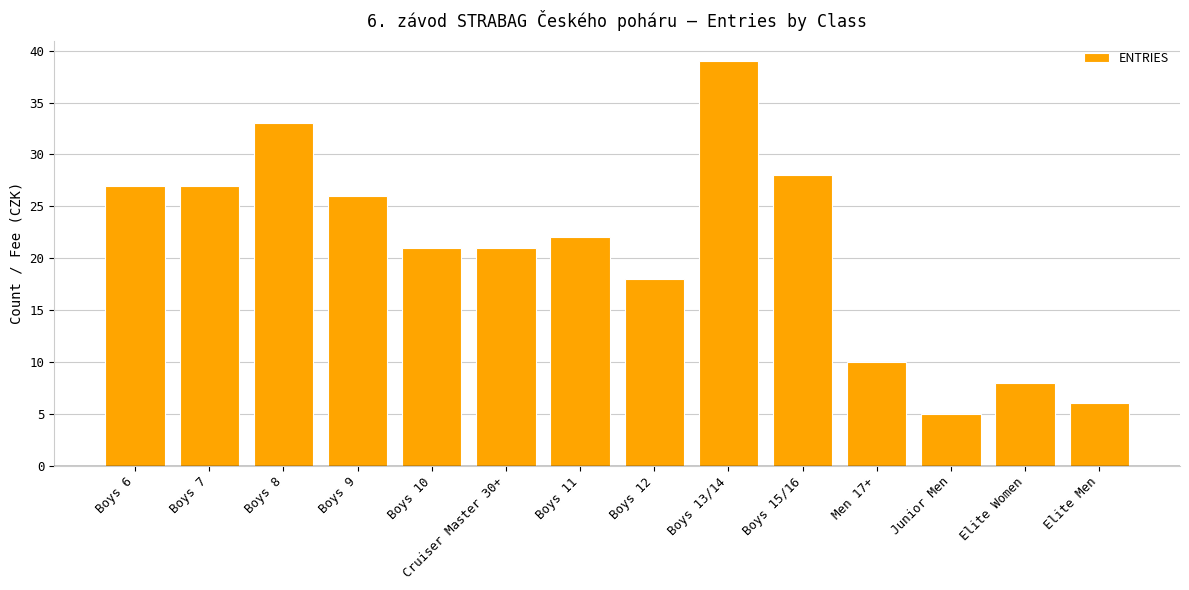

Reading left to right, what are all the values shown in this chart?

27	27	33	26	21	21	22	18	39	28	10	5	8	6